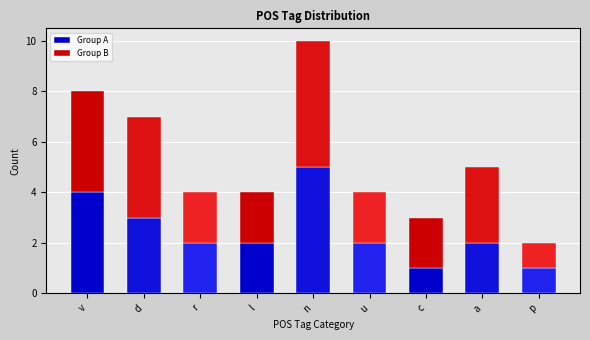

Reading left to right, list the values for the Group A series.

v=4	d=3	r=2	l=2	n=5	u=2	c=1	a=2	p=1